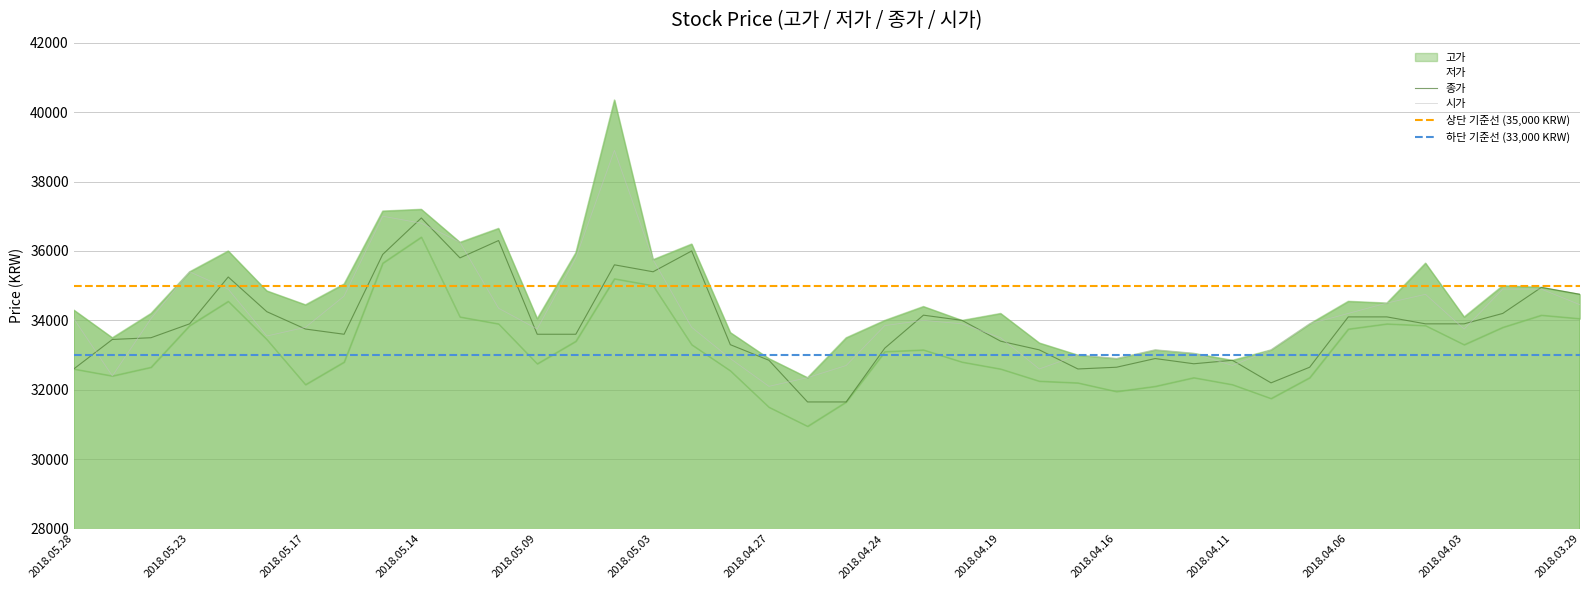

At which label does 종가 reach its peak?

2018.05.14